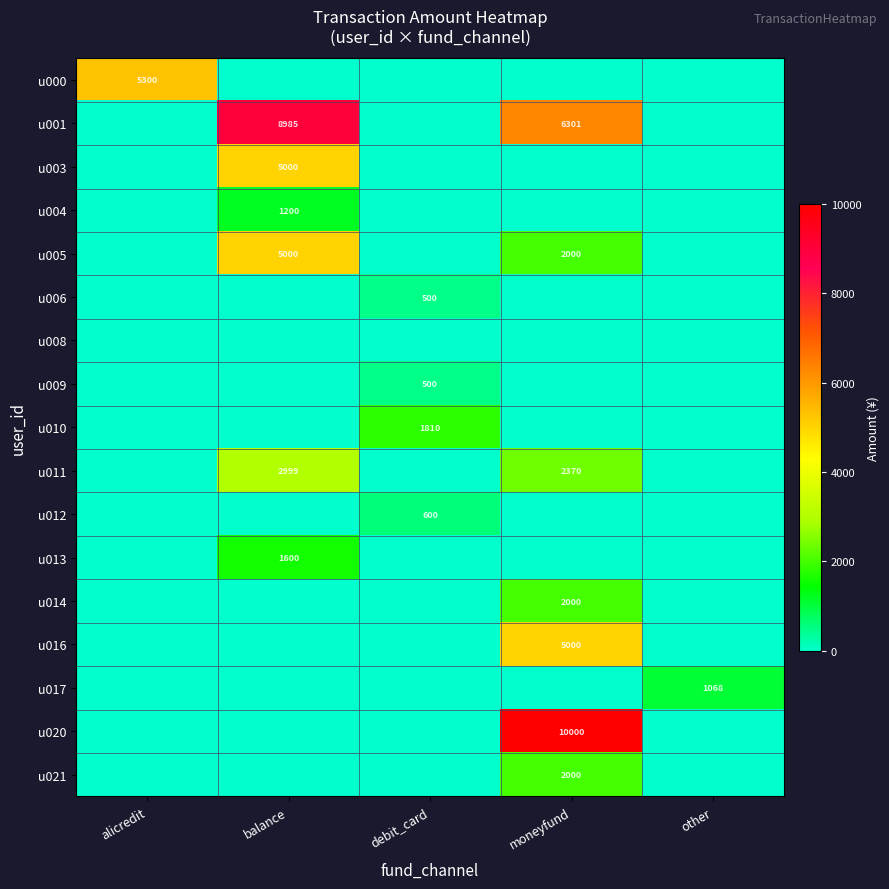

Is the value of u009 at debit_card greater than the value of u020 at moneyfund?

No